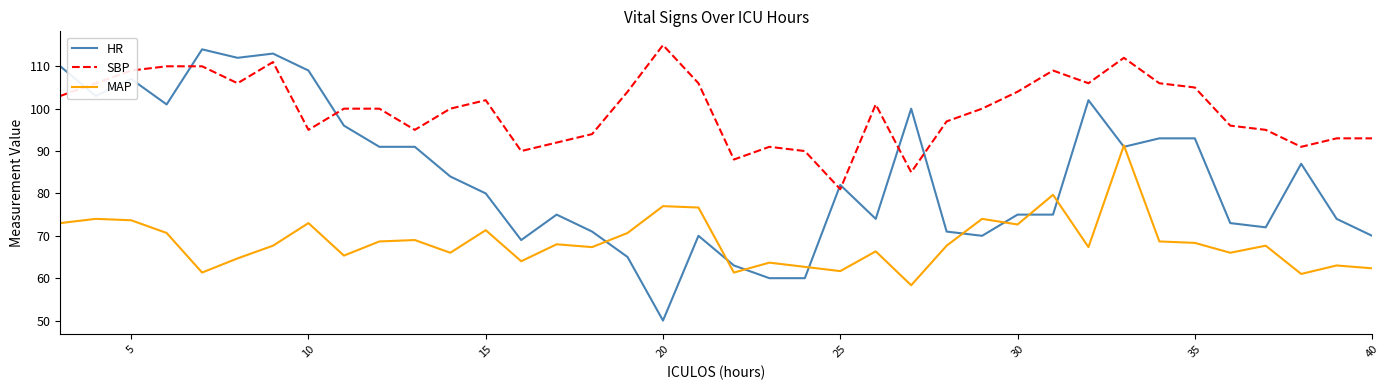

Reading left to right, extract all data points from this chart.

HR: 110.0	103.0	107.0	101.0	114.0	112.0	113.0	109.0	96.0	91.0	91.0	84.0	80.0	69.0	75.0	71.0	65.0	50.0	70.0	63.0	60.0	60.0	82.0	74.0	100.0	71.0	70.0	75.0	75.0	102.0	91.0	93.0	93.0	73.0	72.0	87.0	74.0	70.0
SBP: 103.0	106.0	109.0	110.0	110.0	106.0	111.0	95.0	100.0	100.0	95.0	100.0	102.0	90.0	92.0	94.0	104.0	115.0	106.0	88.0	91.0	90.0	81.0	101.0	85.0	97.0	100.0	104.0	109.0	106.0	112.0	106.0	105.0	96.0	95.0	91.0	93.0	93.0
MAP: 73.0	74.0	73.7	70.7	61.3	64.7	67.7	73.0	65.3	68.7	69.0	66.0	71.3	64.0	68.0	67.3	70.7	77.0	76.7	61.3	63.7	62.7	61.7	66.3	58.3	67.7	74.0	72.7	79.7	67.3	91.3	68.7	68.3	66.0	67.7	61.0	63.0	62.3